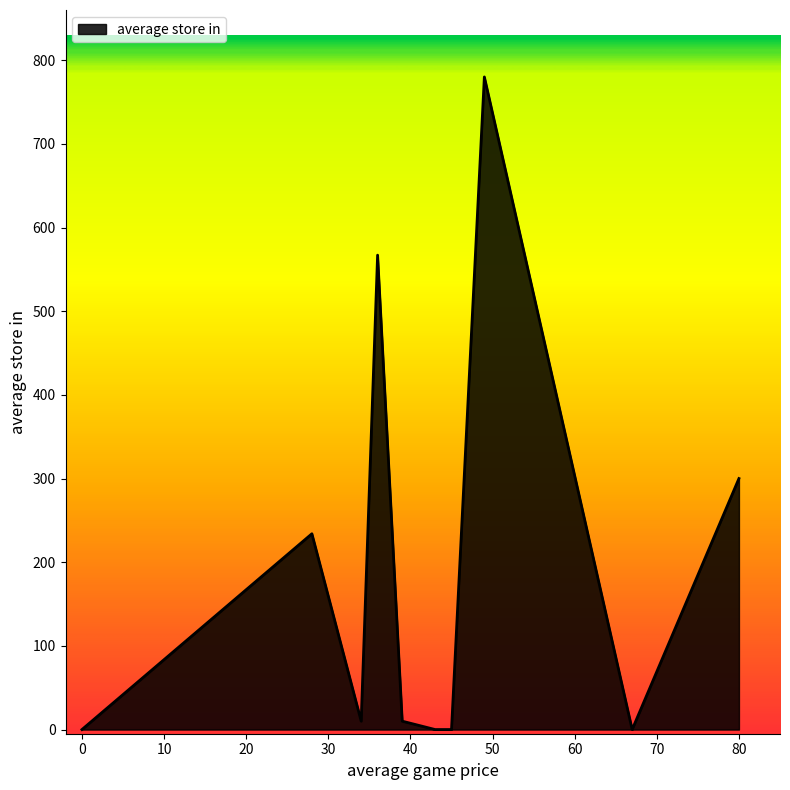

True or false: there are more than 0 points higher than both neighbors.

True